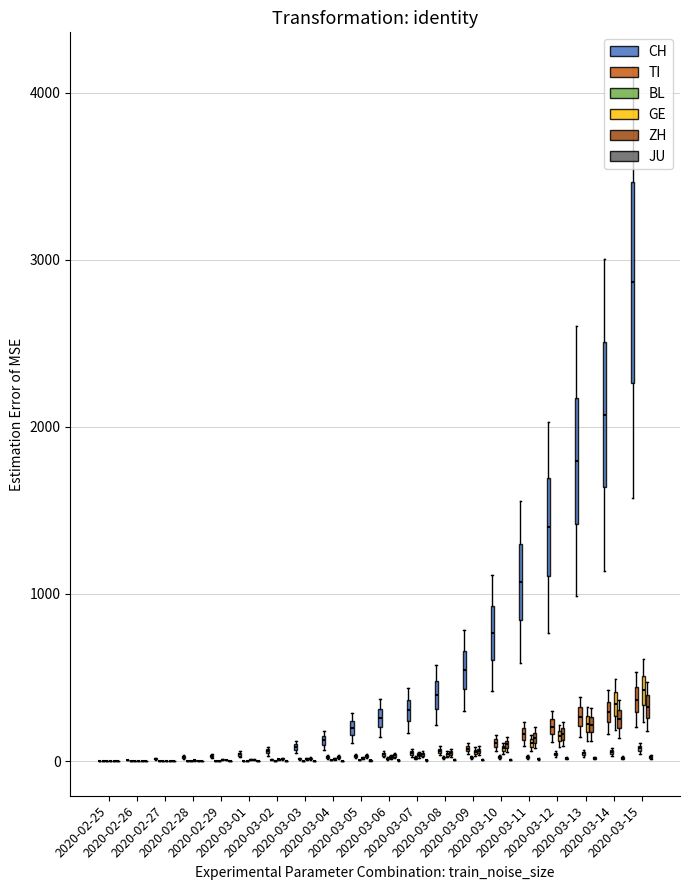

At which category does the chart reach its minimum across all series?

2020-02-25